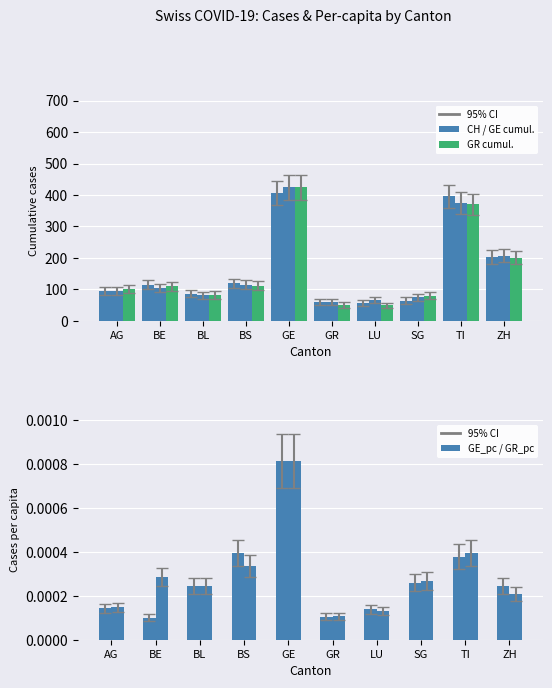

Rank the series by their maximum value, from highest to lowest.

GE_cumul, GR_cumul, CH_total, GE_pc, GR_pc